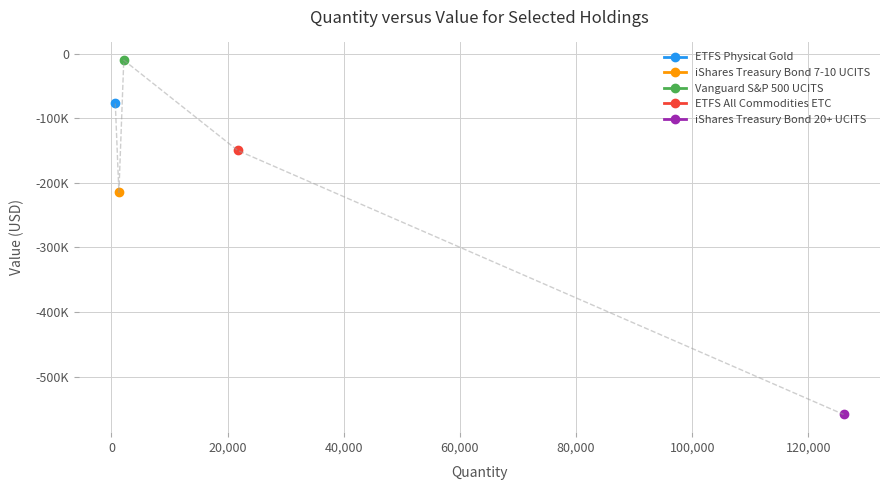

Reading left to right, what are all the values shown in this chart?

iShares Treasury Bond 20+ UCITS: 126065.0	-558711.3
iShares Treasury Bond 7-10 UCITS: 1280.0	-214609.1
Vanguard S&P 500 UCITS: 2122.0	-9847.6
ETFS Physical Gold: 663.0	-76959.3
ETFS All Commodities ETC: 21736.0	-149727.5